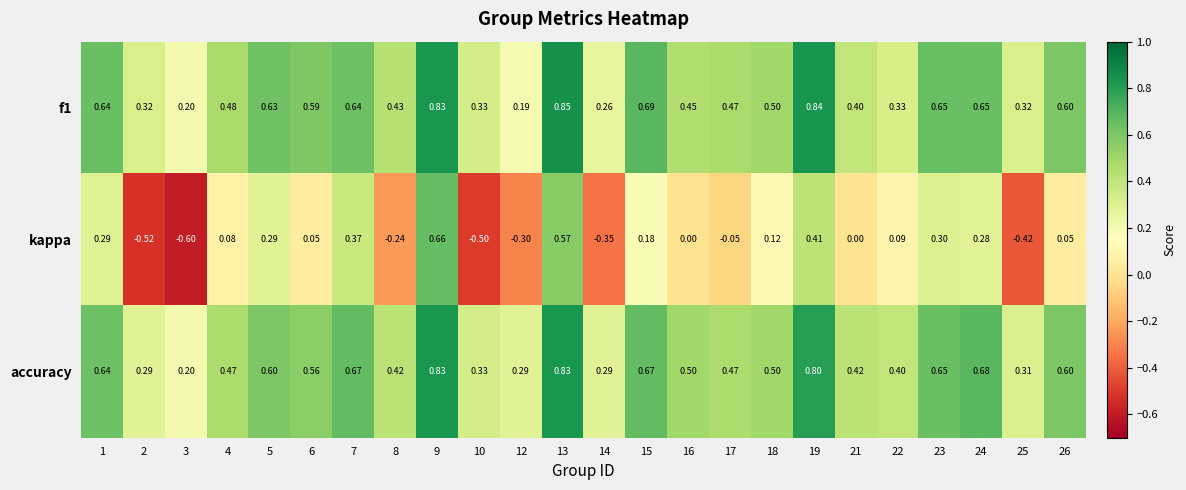

Between 6 and 14, which series saw the biggest shift?

kappa